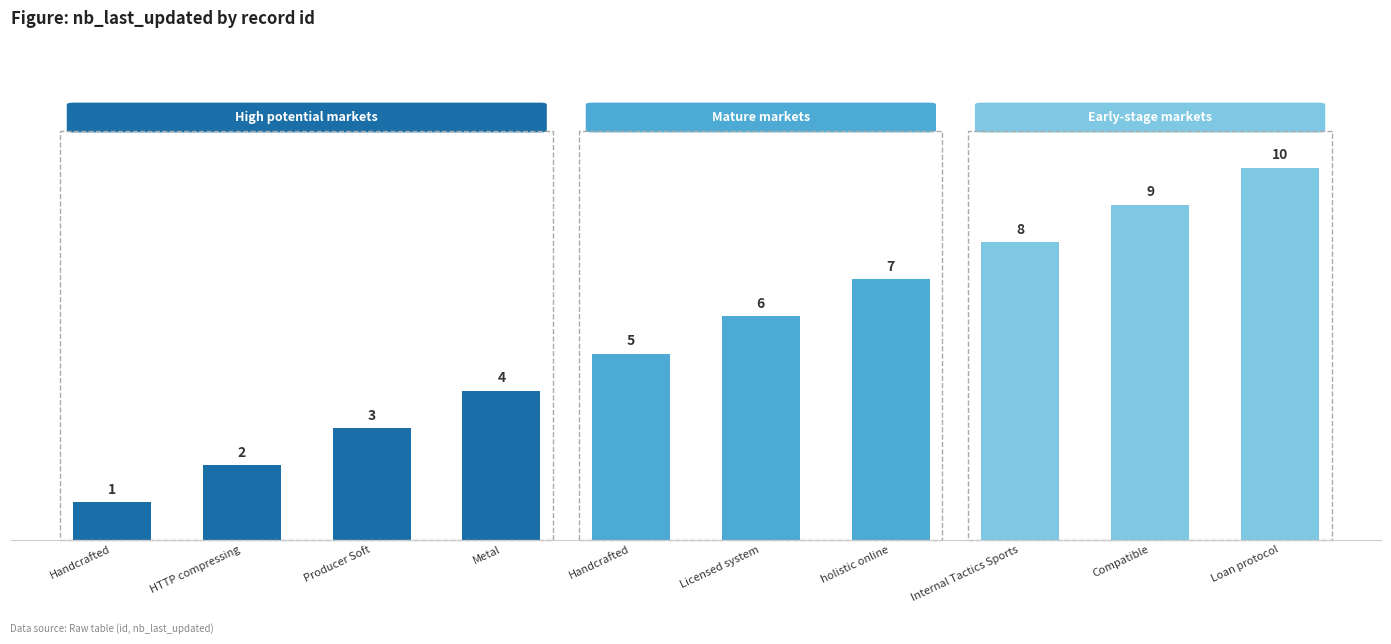

What is the change in value from Metal to holistic online?

+3